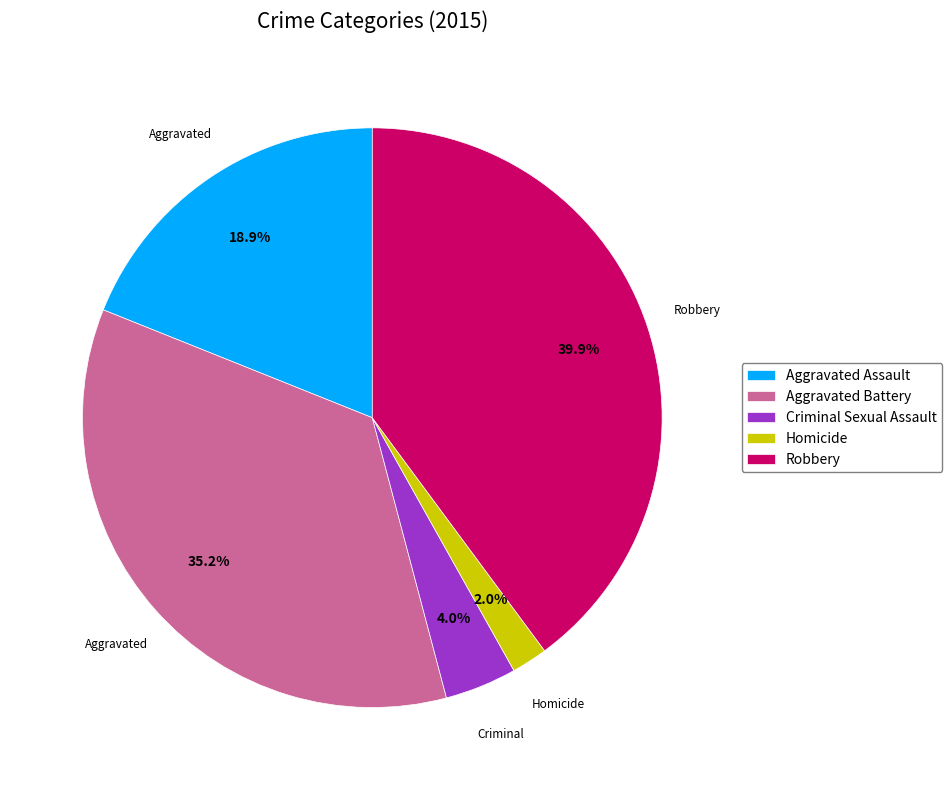

To the nearest percent, what percentage of the pie is Aggravated Battery?

35%